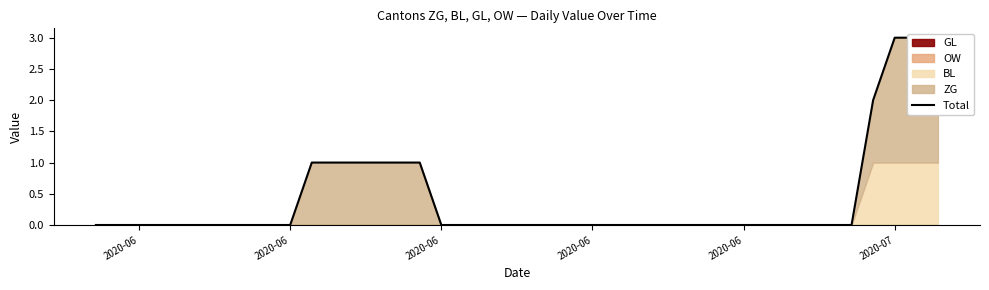

What is the maximum value shown in the chart?

3